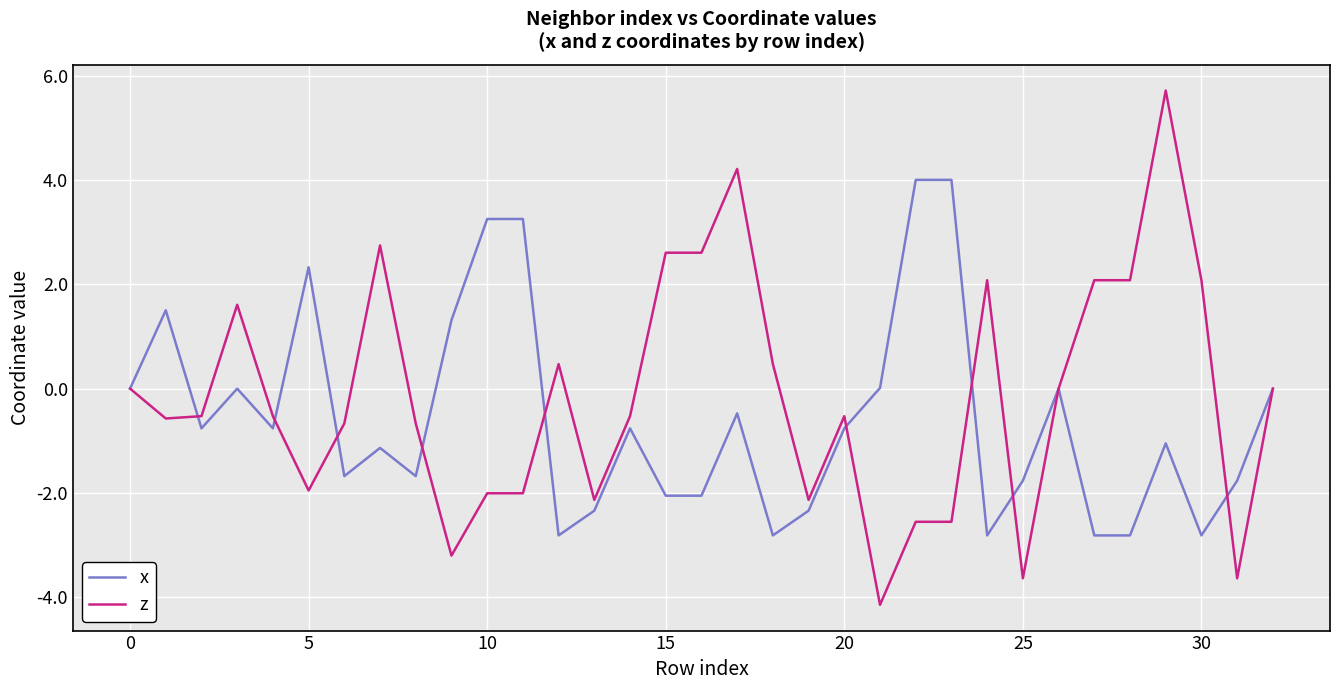

What is the maximum value shown in the chart?

5.7